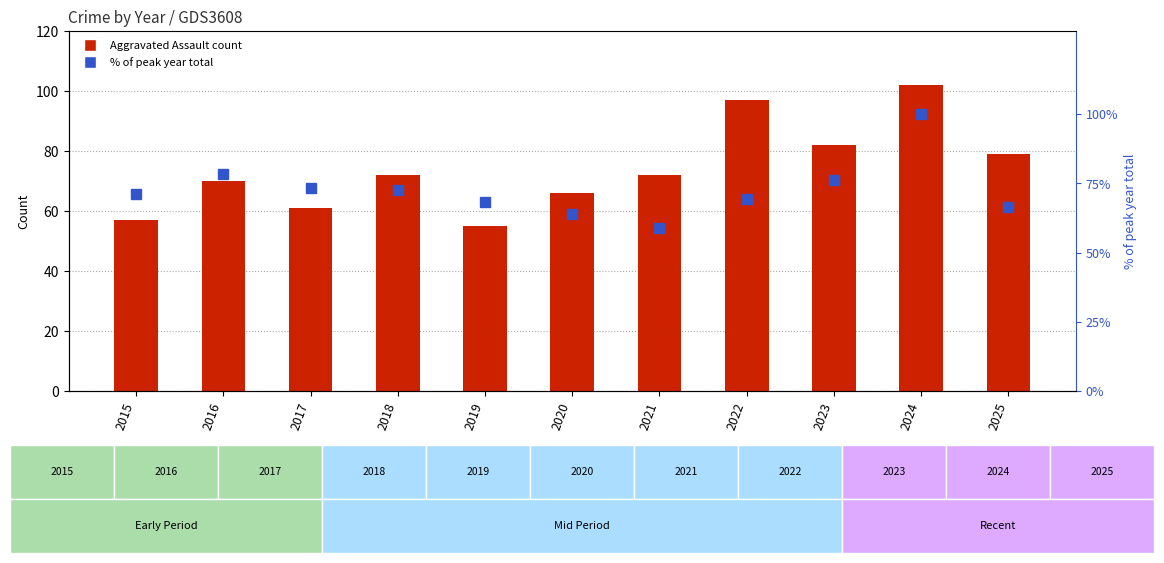

Is it true that % of max total equals 72.6 at 2018?

True